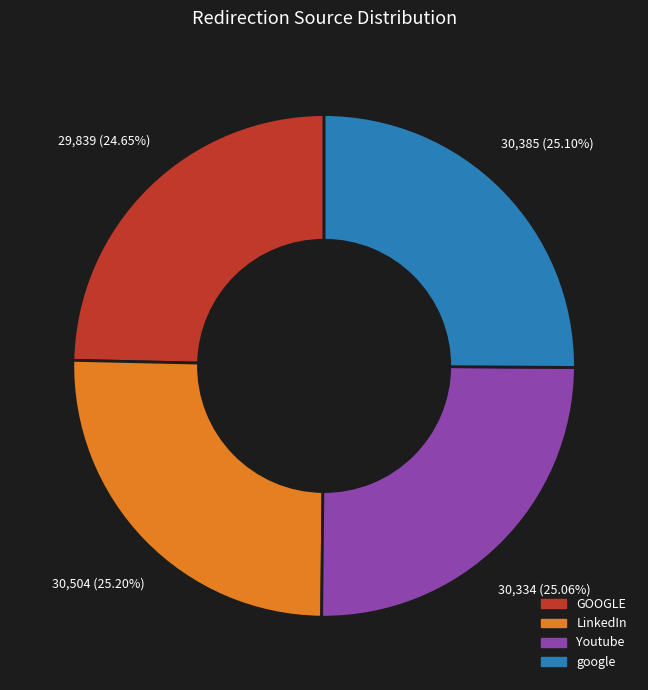

What is the ratio of the value at GOOGLE to the value at google?

1.0